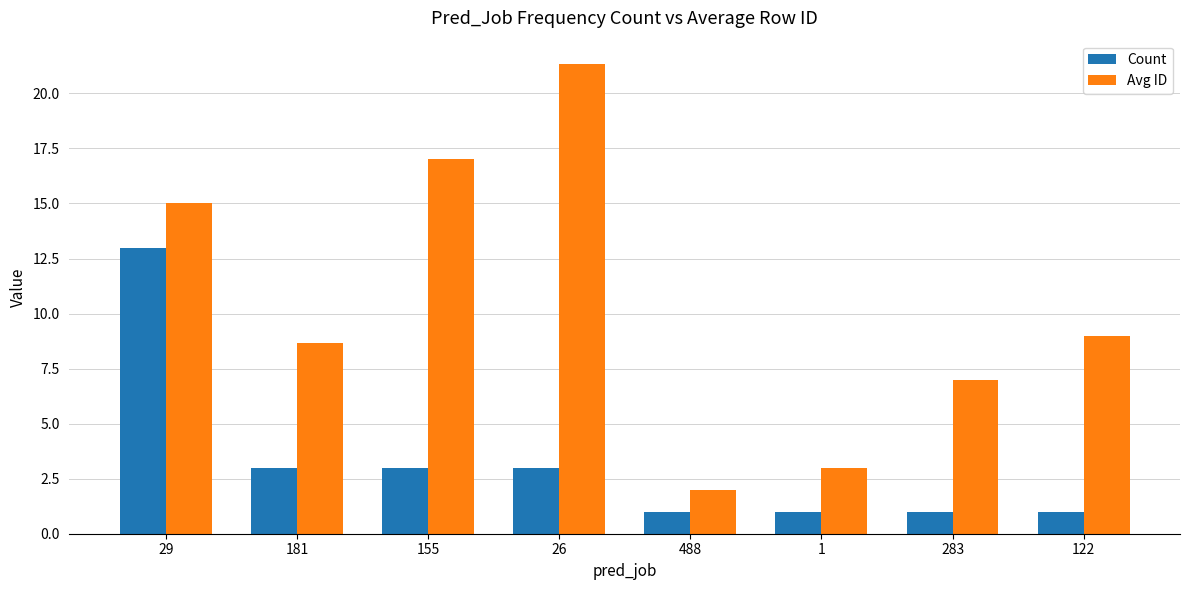

What is the maximum value for Count?

13.0